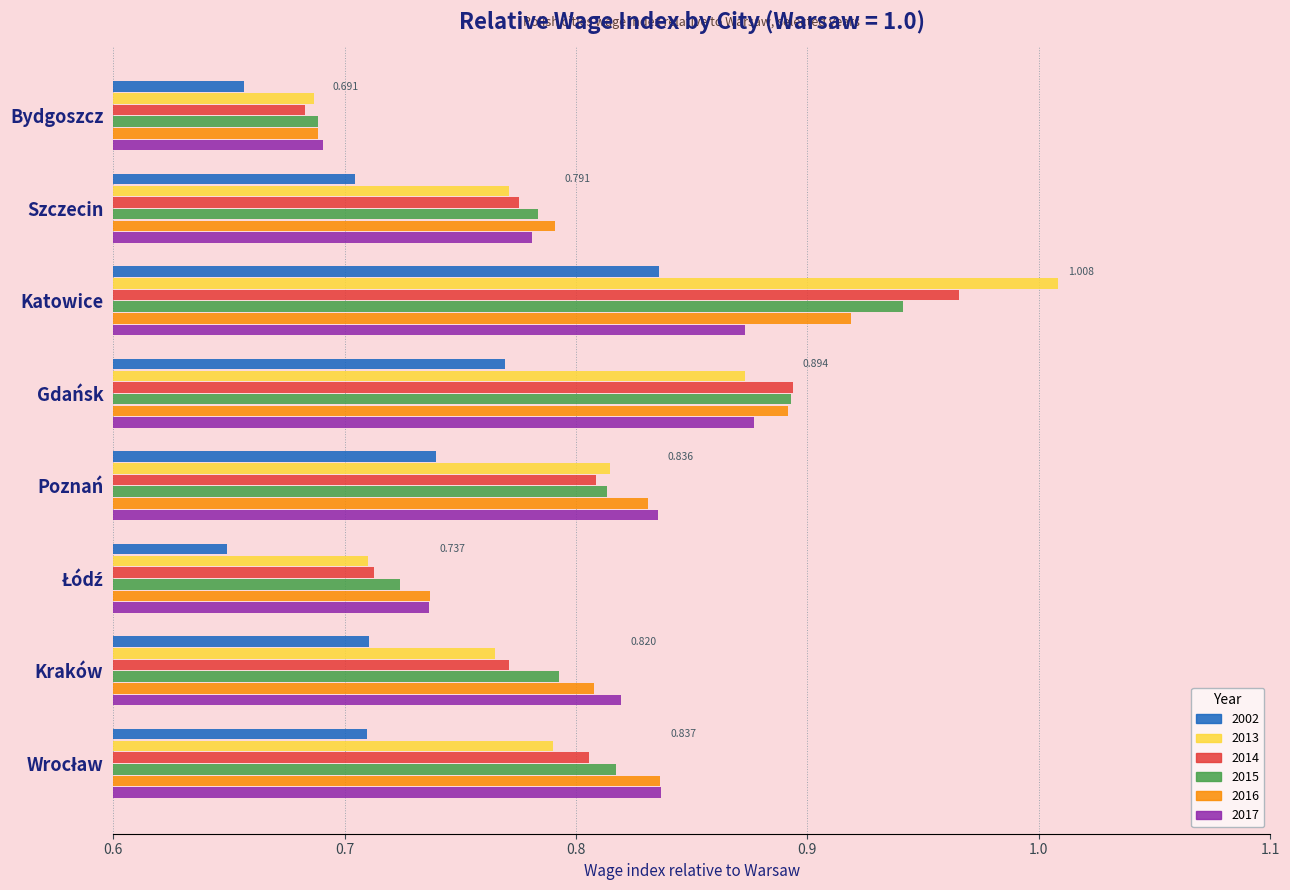

At which category is the sum across all series the highest?

Katowice